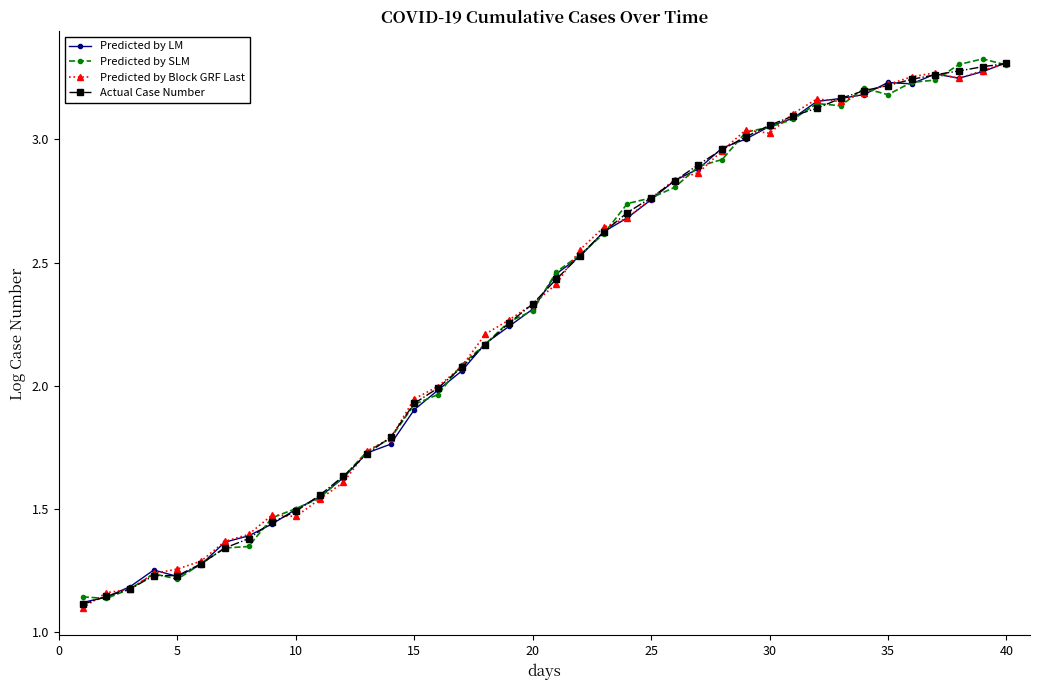

True or false: Predicted by SLM and Actual Case Number cross at least once.

True